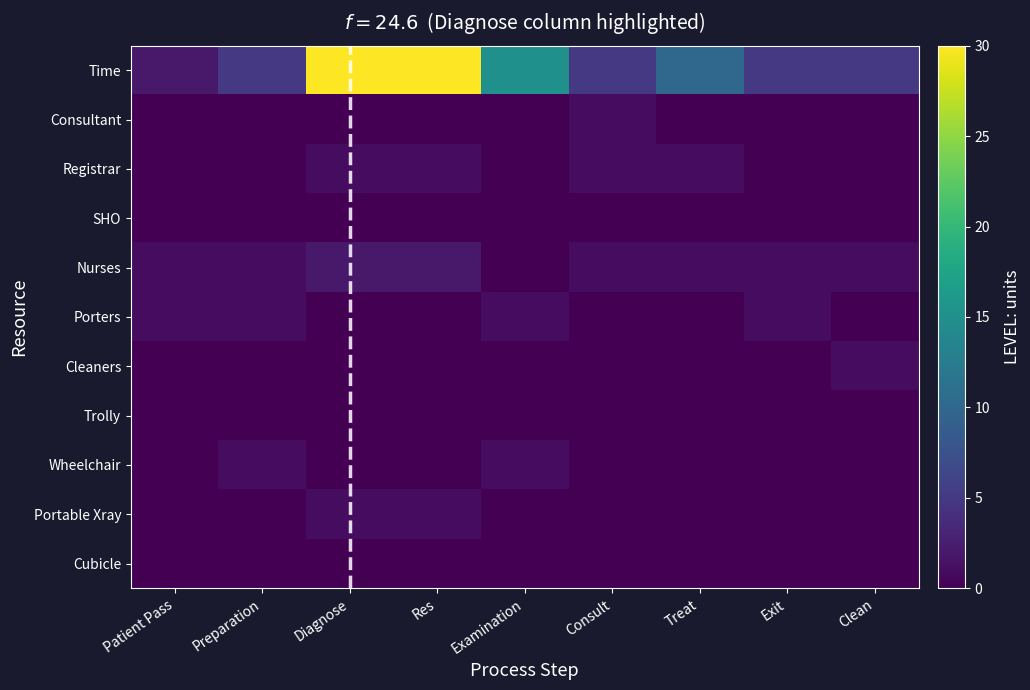

How many distinct data groups are displayed?

11